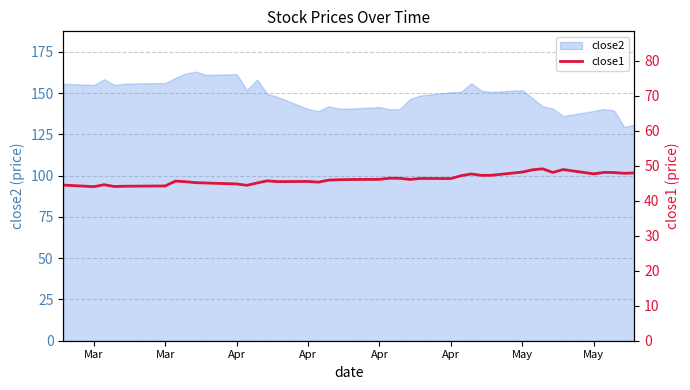

What is the sum of all values?

1851.9